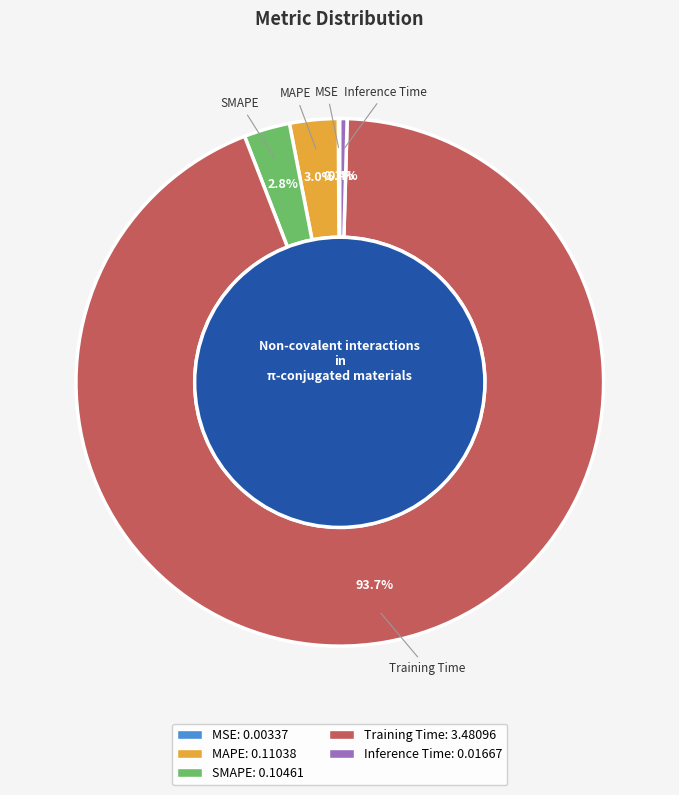

What is the largest slice in the pie chart?

Training Time